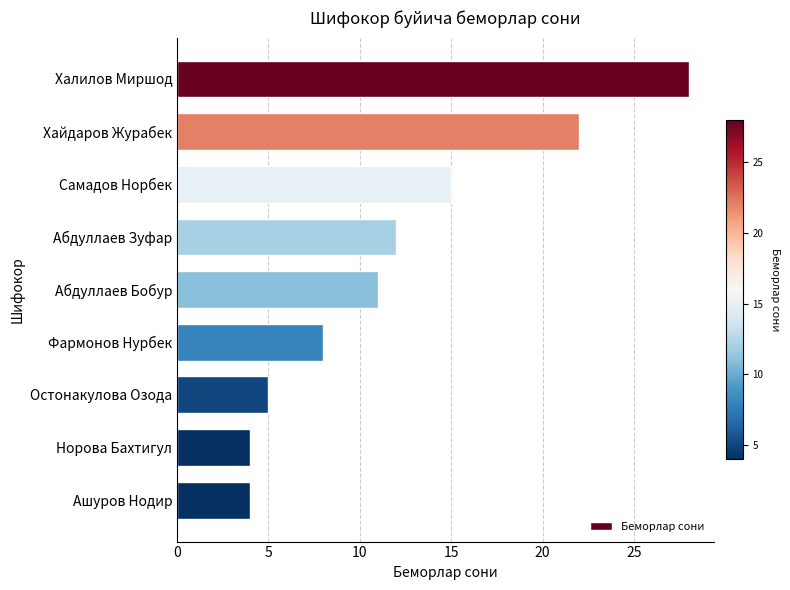

What is the change in value from Самадов Норбек to Абдуллаев Зуфар?

-3